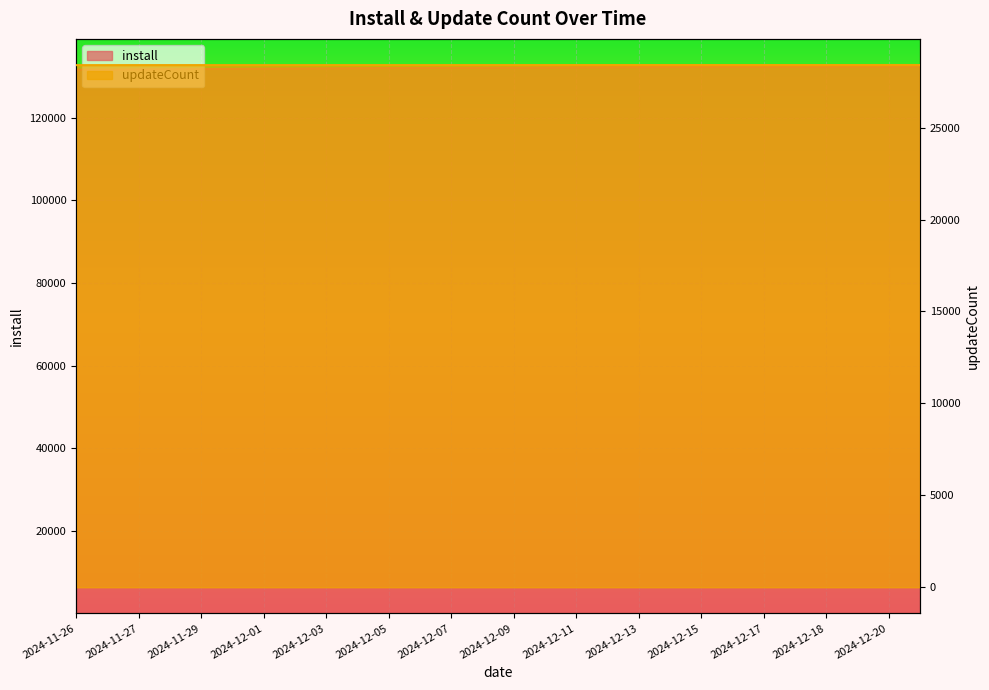

At which category is the sum across all series the highest?

2024-12-21